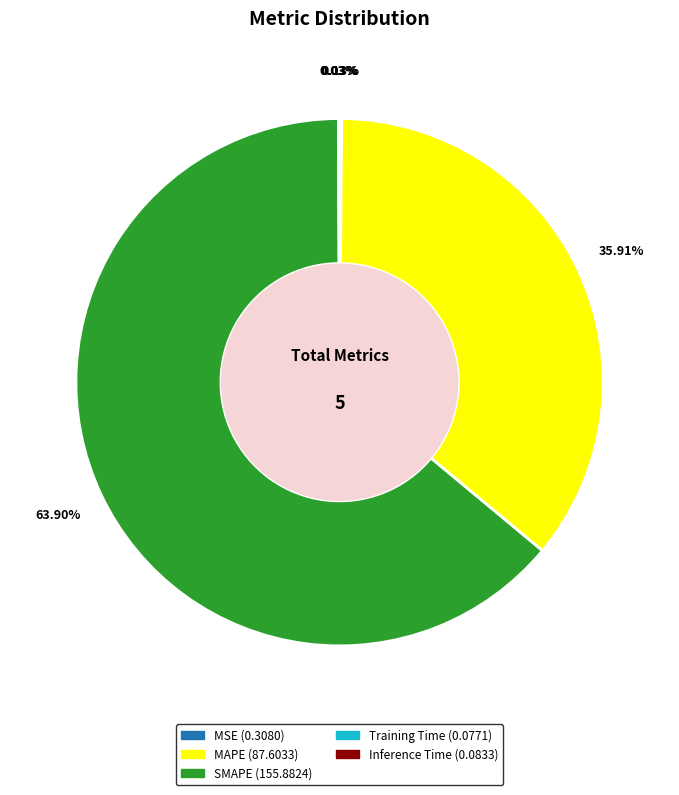

What portion of the pie excludes SMAPE?

36.1%